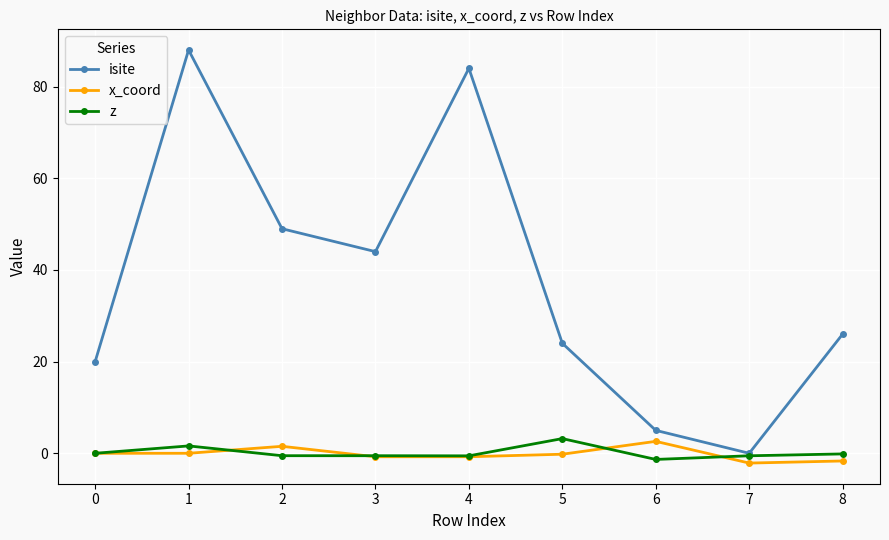

How many values in isite are above zero?

8